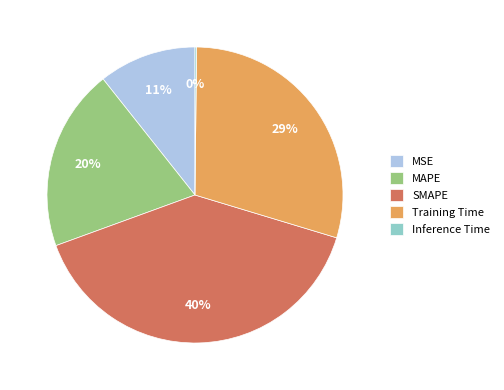

What is the ratio of the value at MSE to the value at SMAPE?

0.3